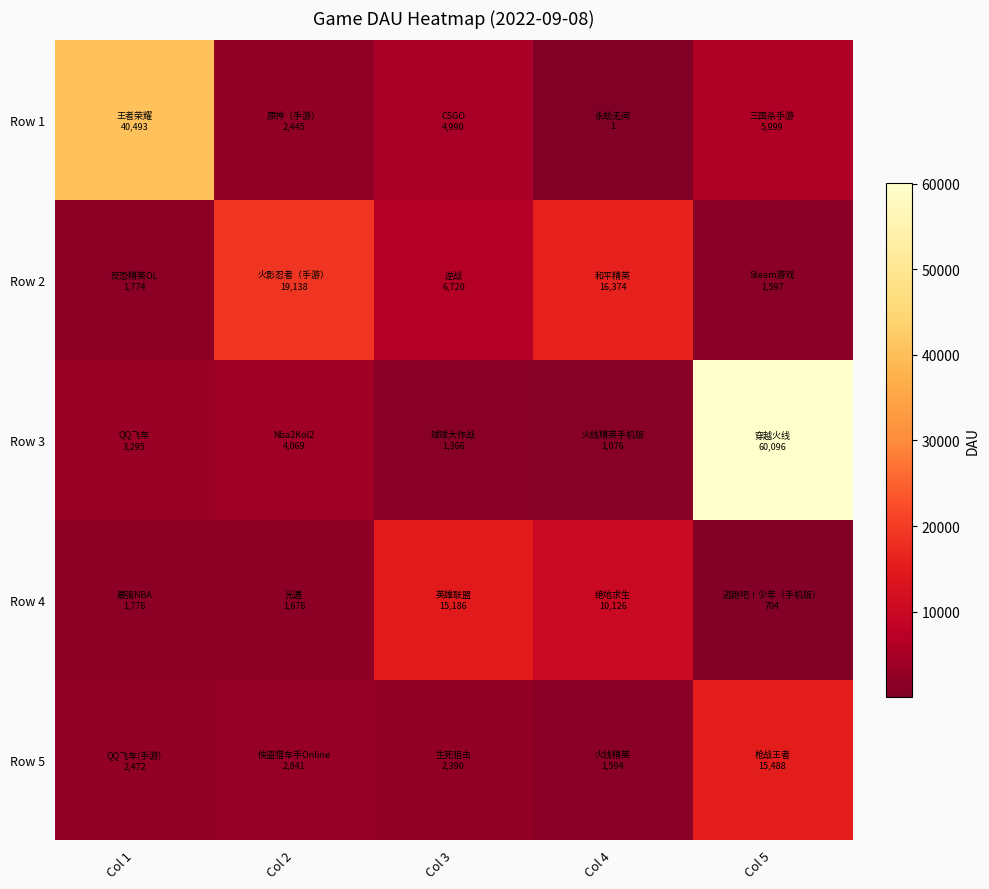

Which series has the largest range (max minus min)?

Row 3